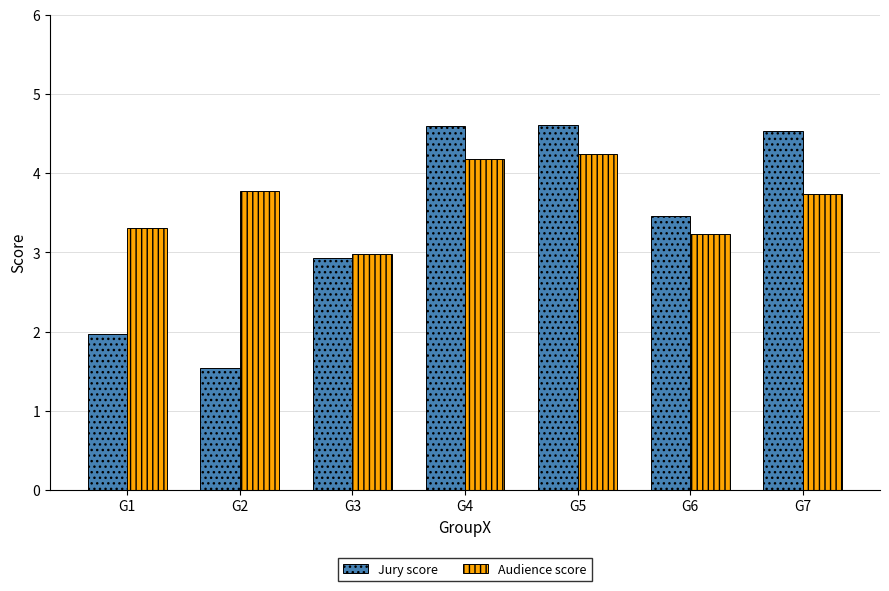

What is the difference between the maximum and minimum values in the Audience score series?

1.3